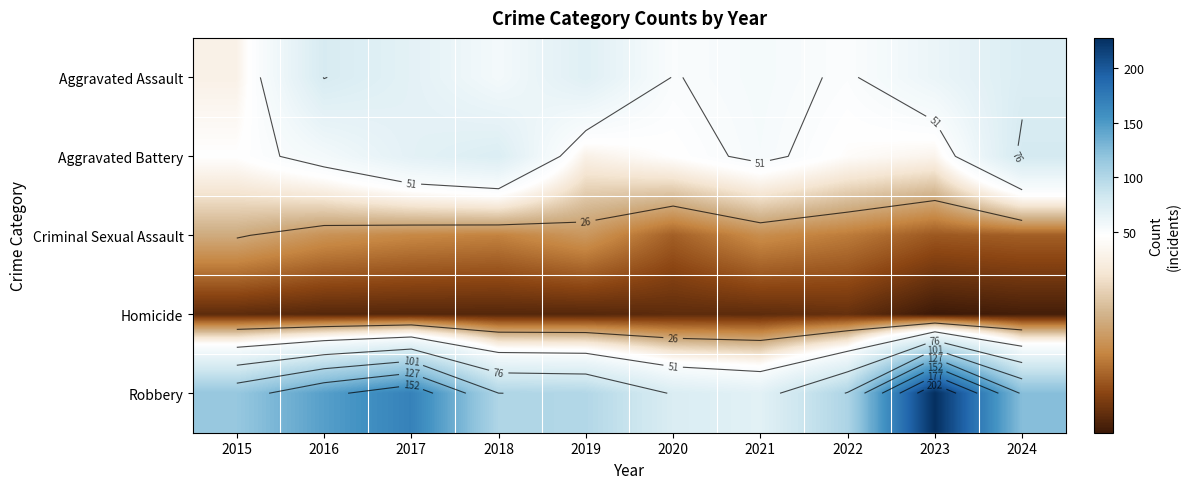

Which series has the largest total across all categories?

Robbery